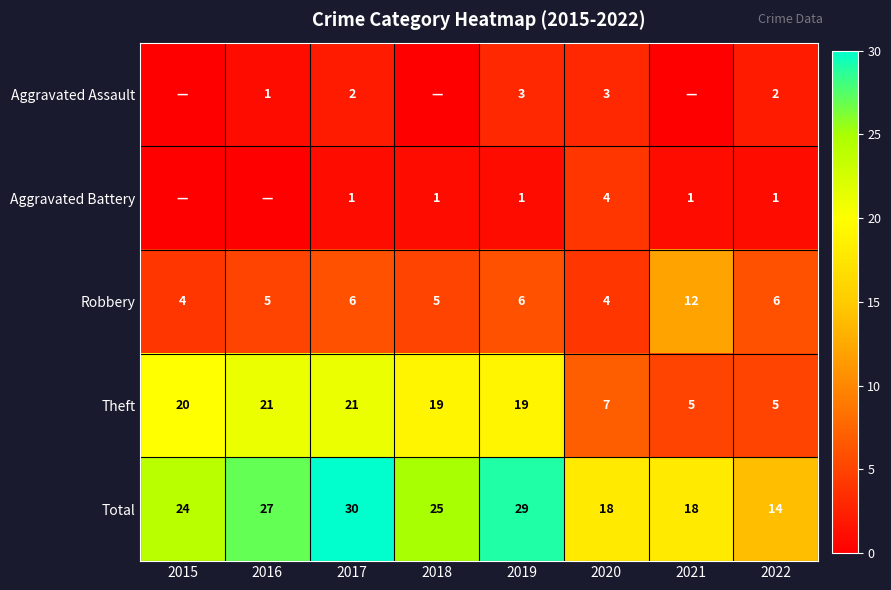

What is the sum of all Total values?

185